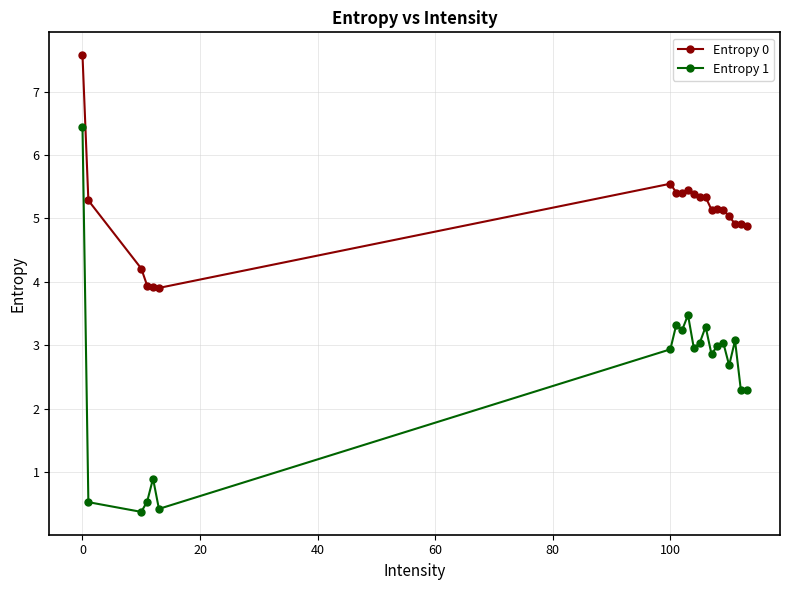

What is the minimum value for Entropy 1?

0.4